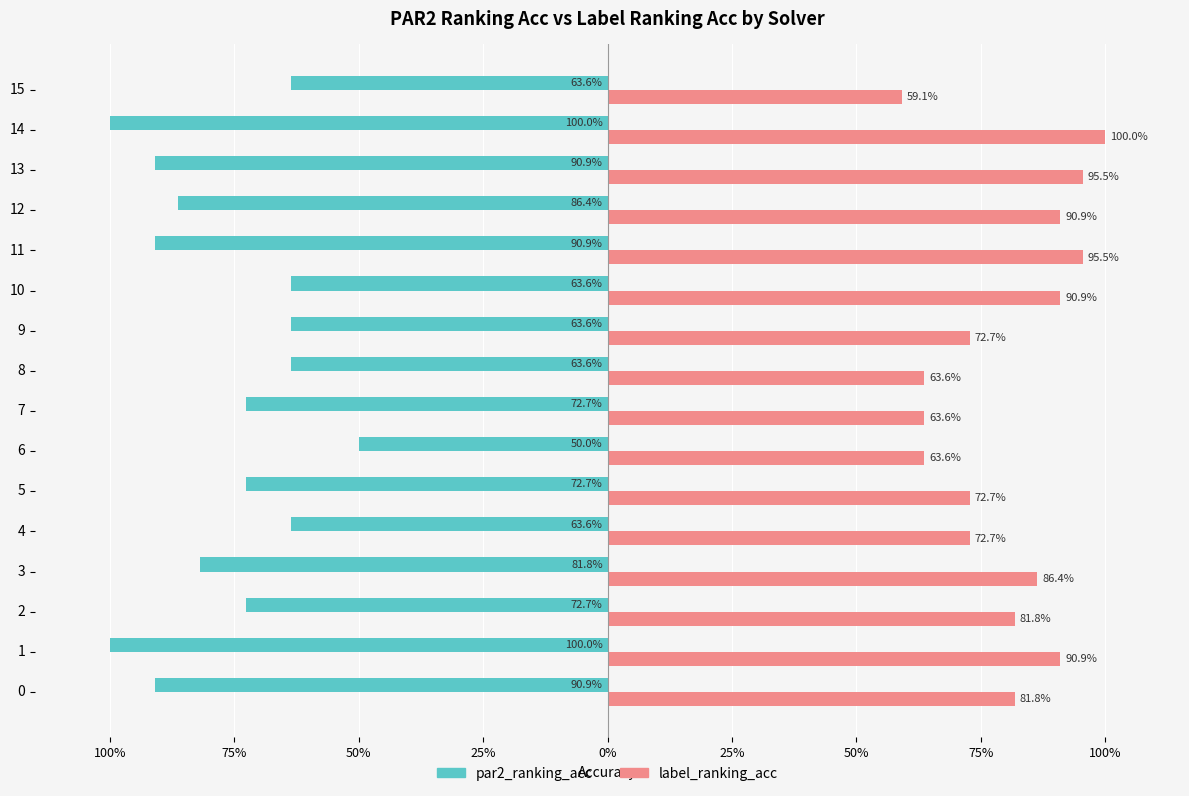

What is the value of the label_ranking_acc bar at the 14th from the left?

1.0